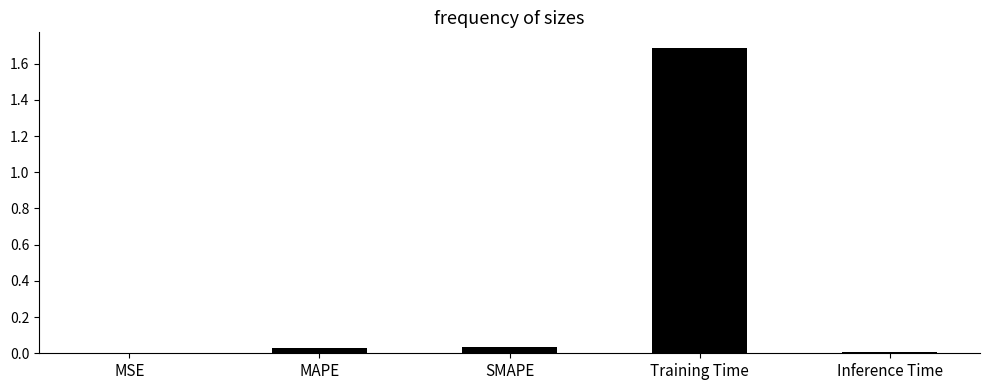

What is the sum of all values?

1.8